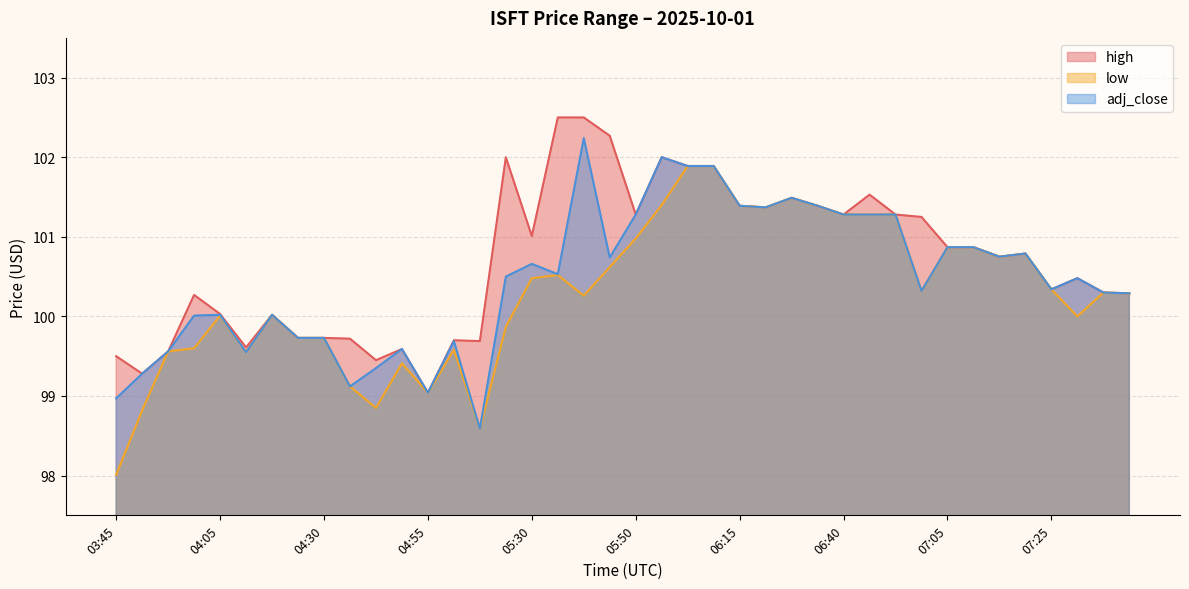

Which category has the highest value in the low series?

06:05